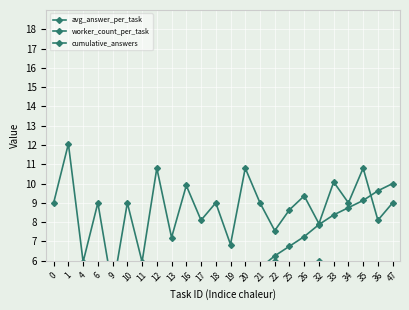

Which series has the largest total across all categories?

avg_answer_per_task